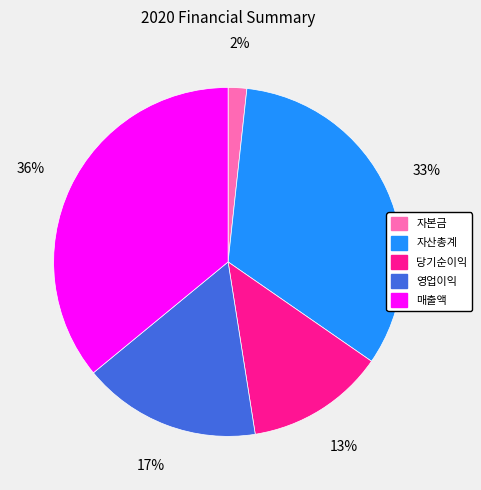

The 당기순이익 slice represents 18% of the pie. True or false?

False